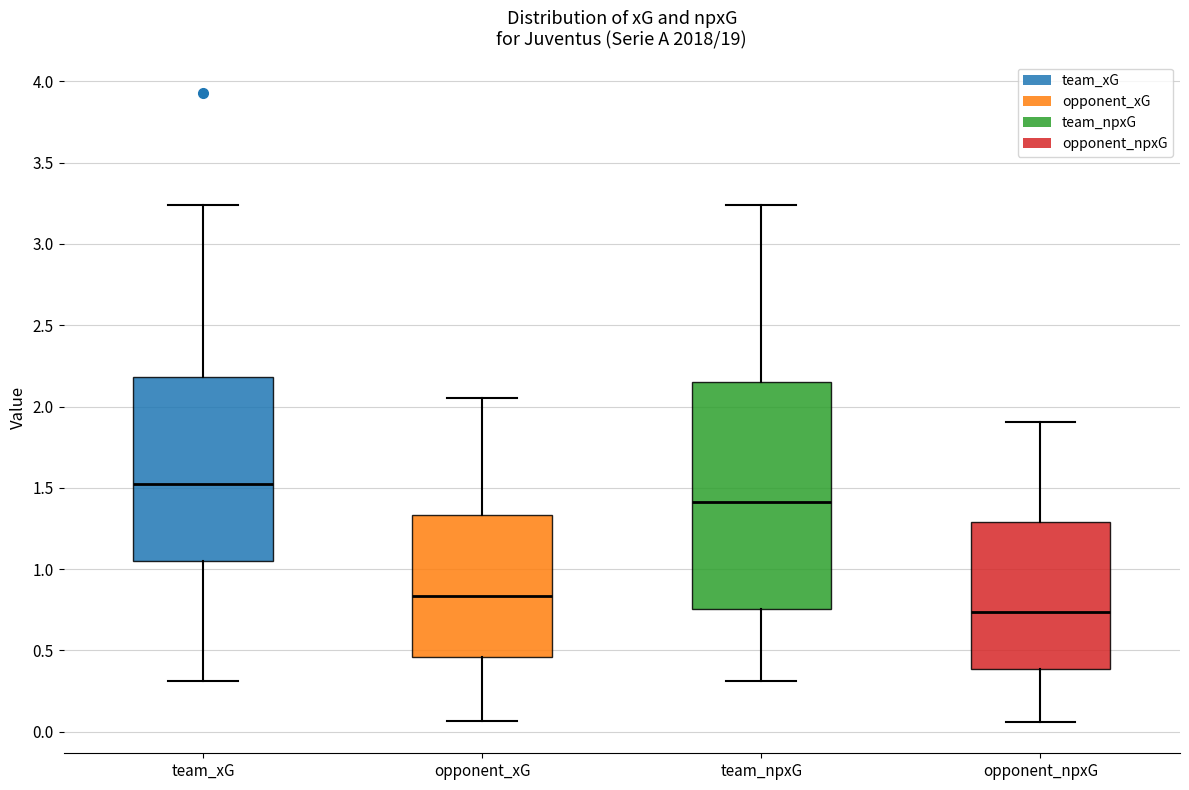

Reading left to right, read every box against the y-axis: the position of its median line, the range the box covers, and the ends of its whiskers. The values are not printed on the chart, so give them approximately, as read against the axis.

team_xG: median 1.50, box 1.05 to 2.20, whiskers 0.30 to 3.25
opponent_xG: median 0.85, box 0.45 to 1.35, whiskers 0.05 to 2.05
team_npxG: median 1.40, box 0.75 to 2.15, whiskers 0.30 to 3.25
opponent_npxG: median 0.75, box 0.40 to 1.30, whiskers 0.05 to 1.90